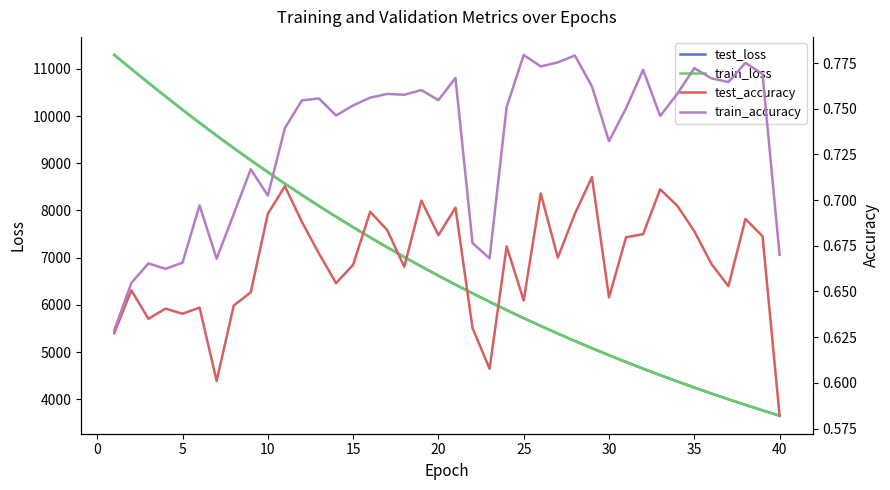

What is the lowest value of the train_loss series?

3656.6